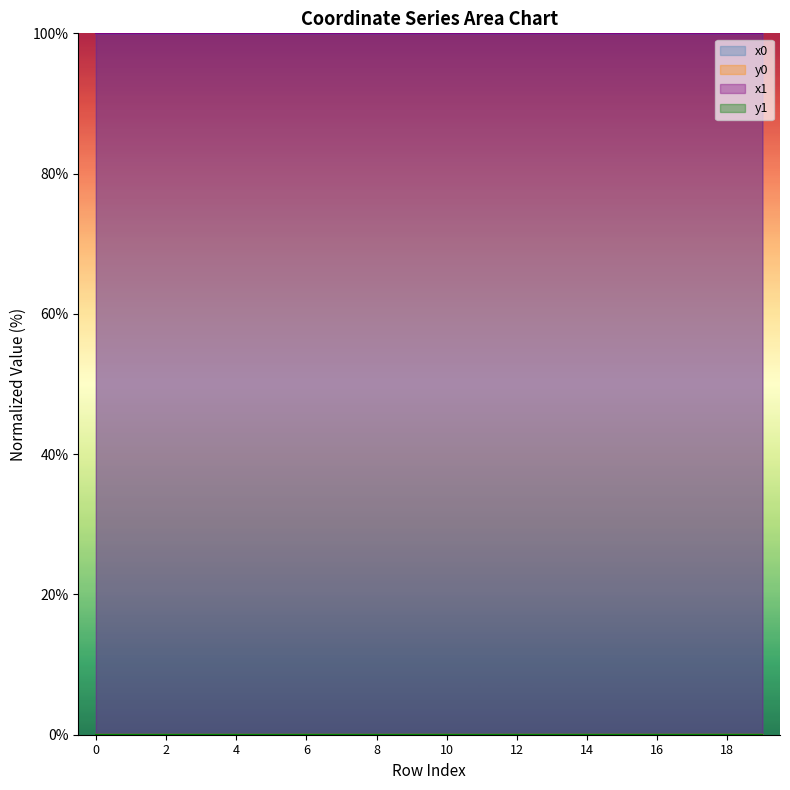

True or false: x1 has a value of 100.0 at 15.

True